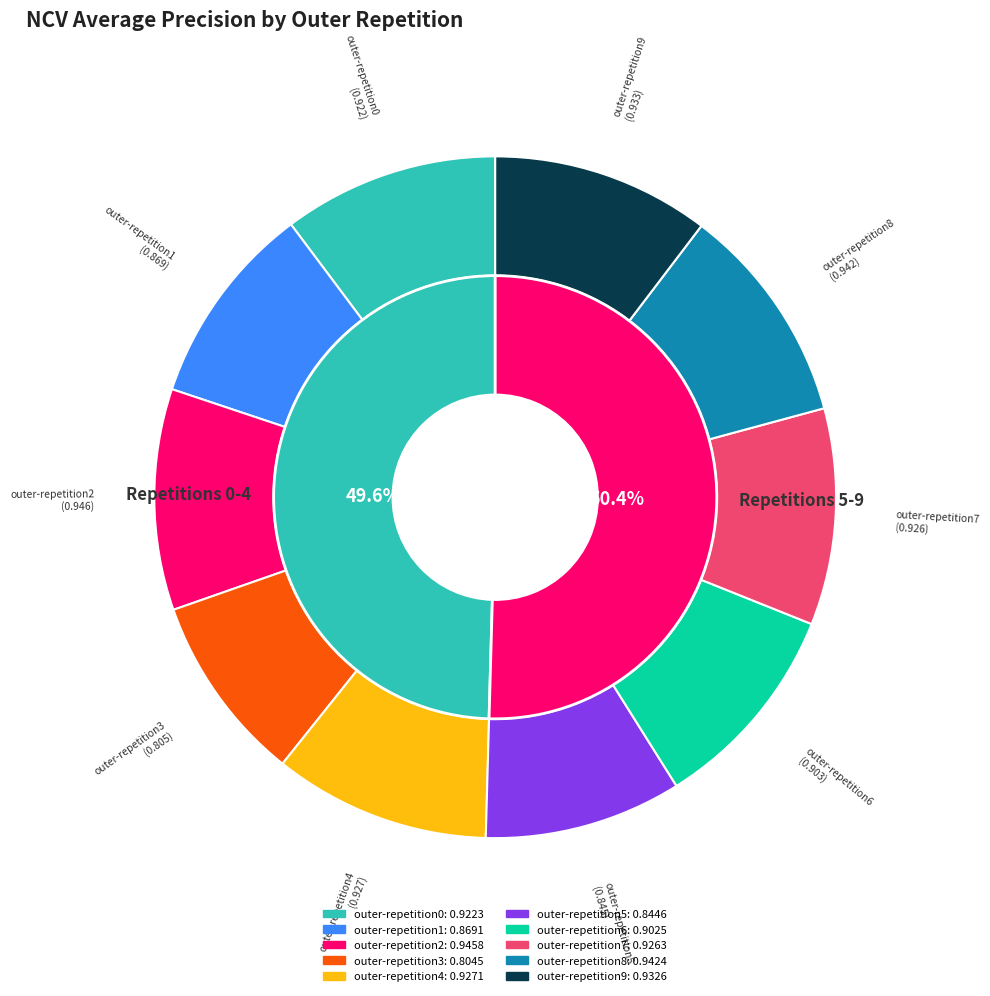

How many slices are in this pie chart?

10